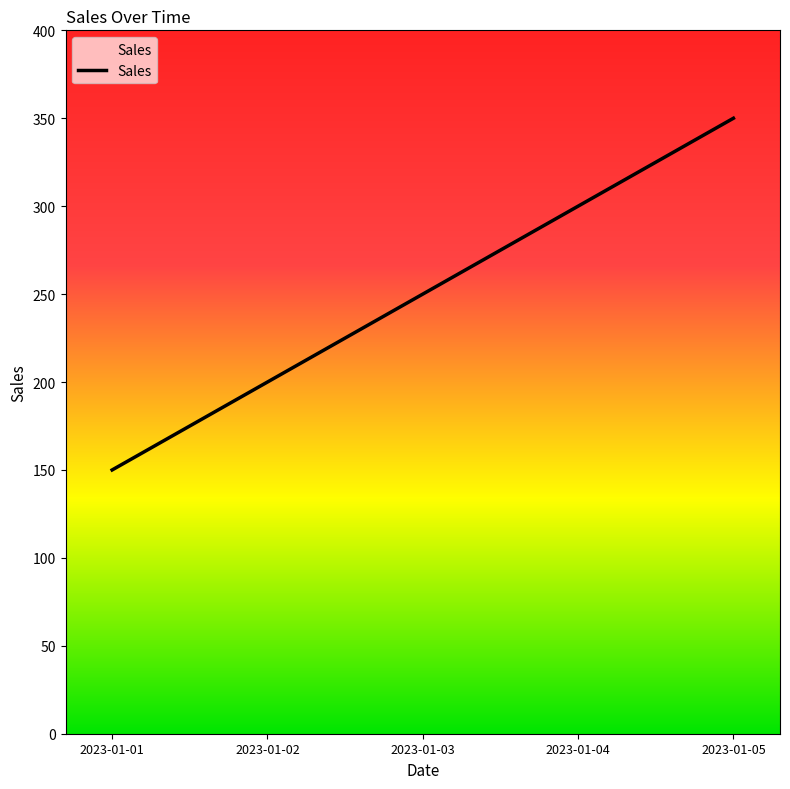

Is it true that the value at 2023-01-02 is 300?

False